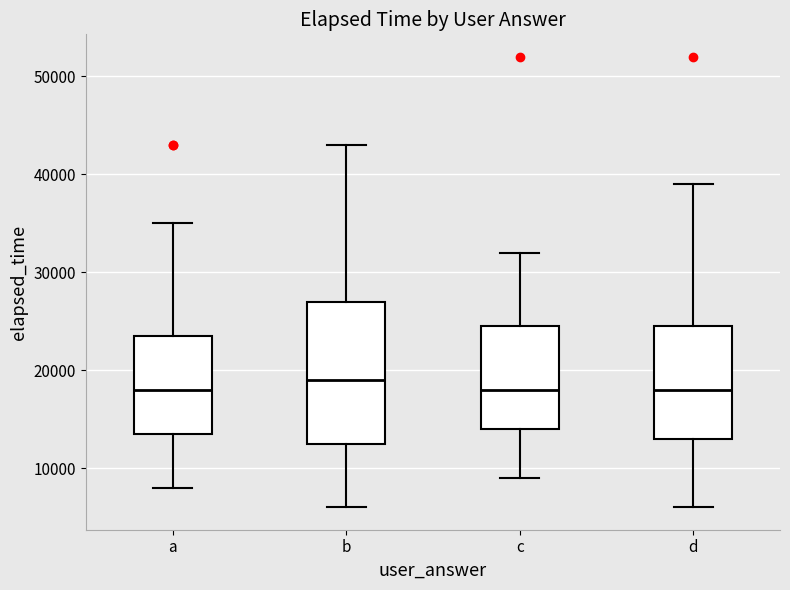

Where does the lower whisker of the box for a end on the y-axis? The values are not printed on the chart, so give them approximately, as read against the axis.

8000